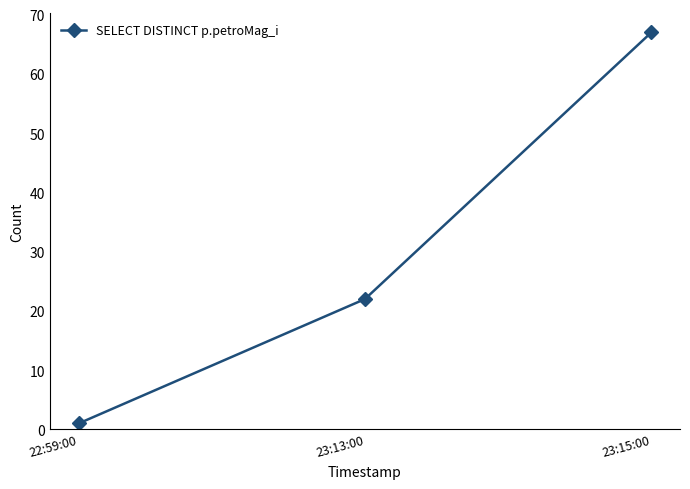

Reading left to right, extract all data points from this chart.

22:59:00=1	23:13:00=22	23:15:00=67